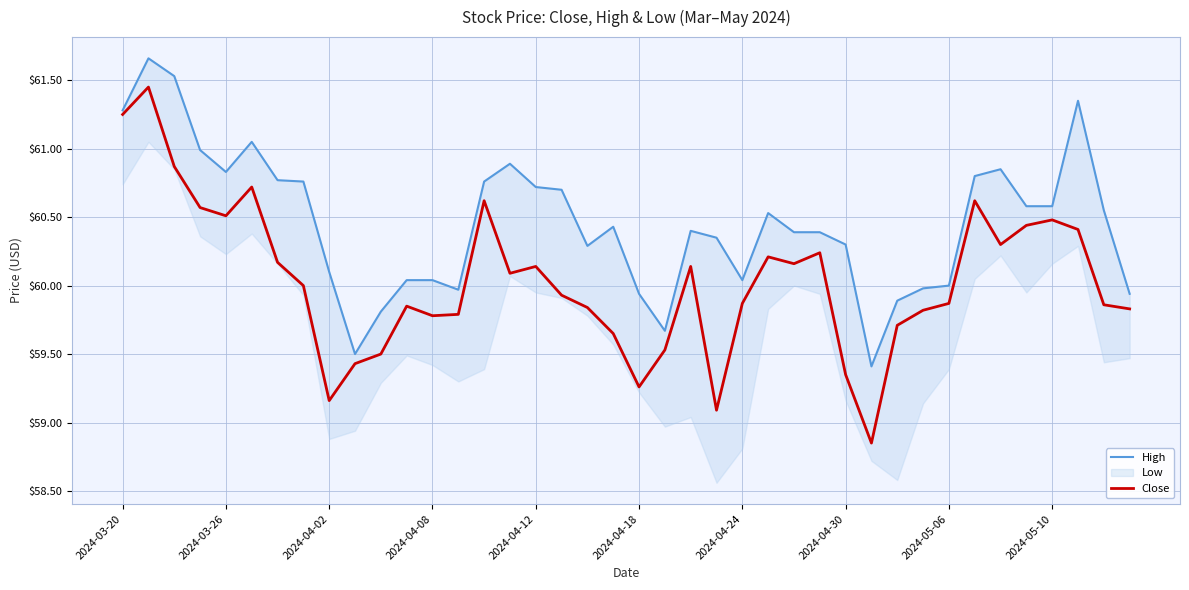

Which has a higher value, 30 or 29?

30